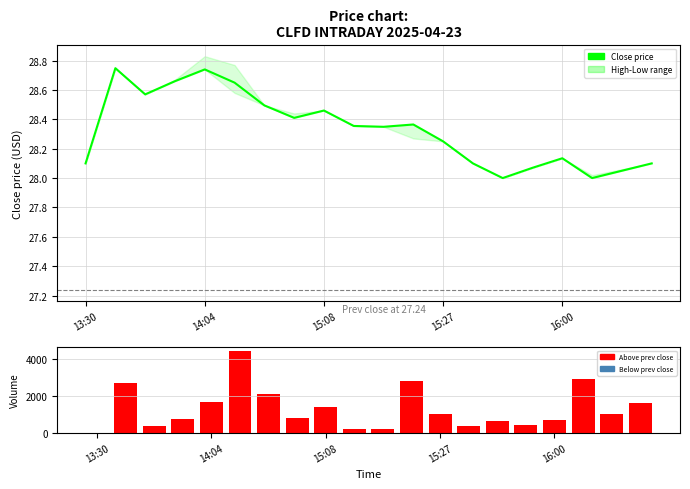

Which series has the largest total across all categories?

Volume